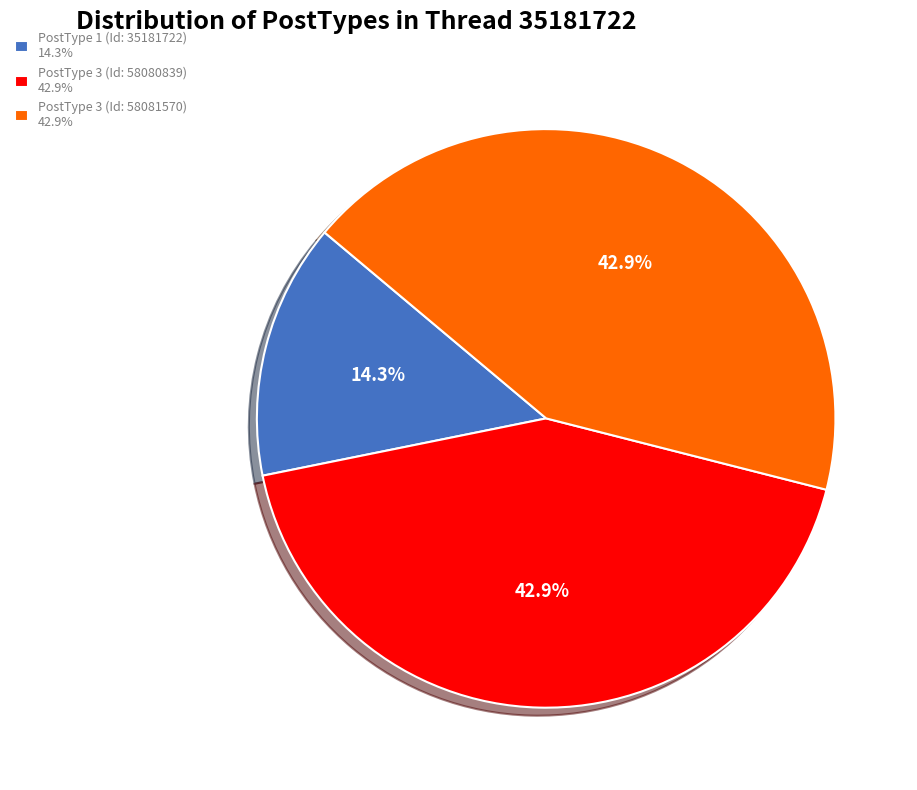

Which has a higher value, PostType 1 (Id: 35181722) 14.3% or PostType 3 (Id: 58080839) 42.9%?

PostType 3 (Id: 58080839) 42.9%